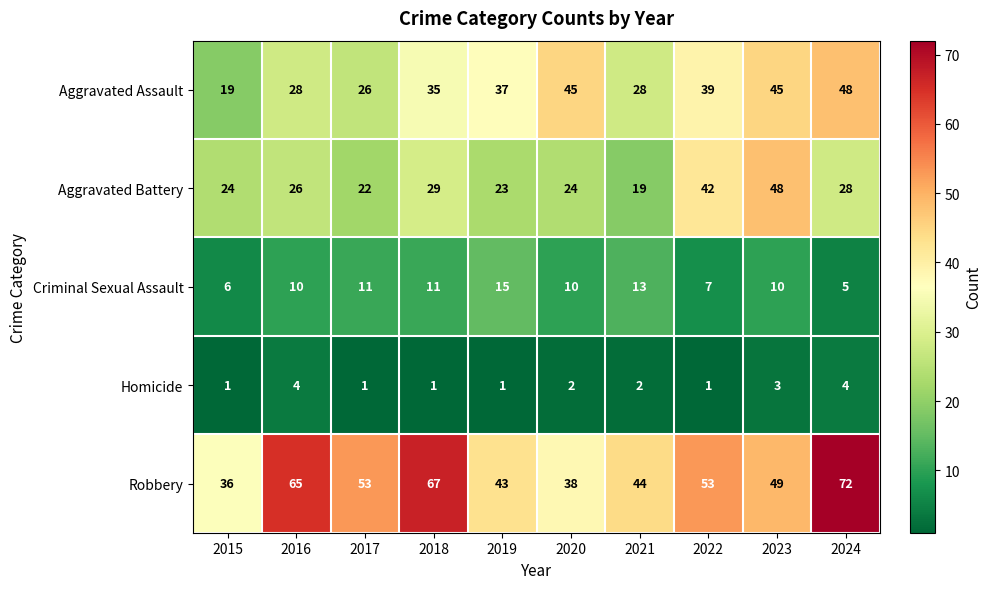

The Criminal Sexual Assault series shows 7 at 2022. True or false?

True